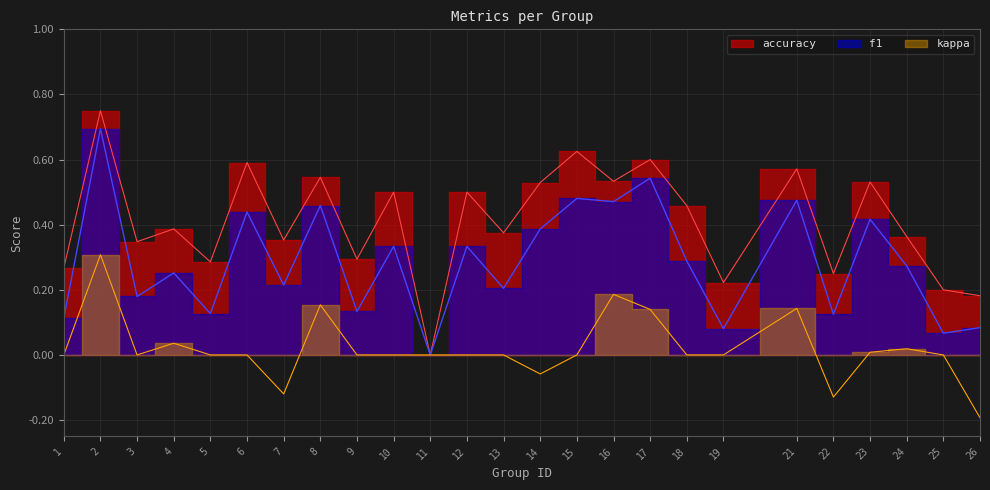

Rank the categories by f1 value from lowest to highest.

11, 25, 19, 26, 1, 22, 5, 9, 3, 13, 7, 4, 24, 18, 10, 12, 14, 23, 6, 8, 16, 21, 15, 17, 2